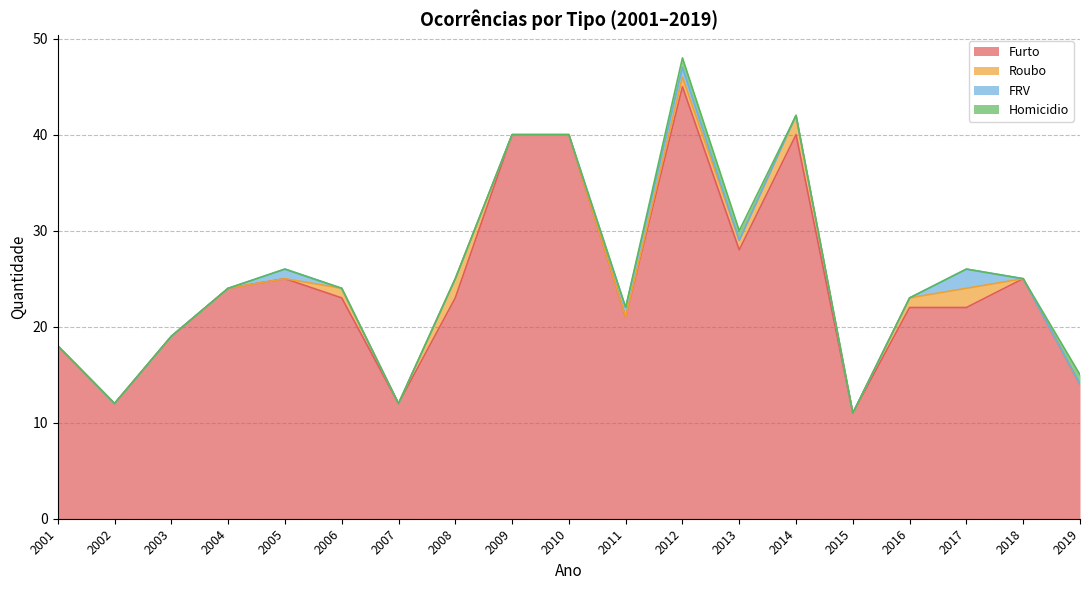

Count the number of categories in the chart.

19